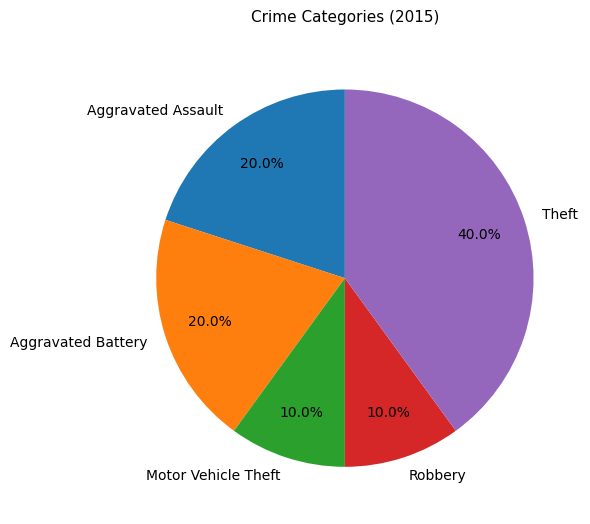

Does Theft represent more than half of the total?

No